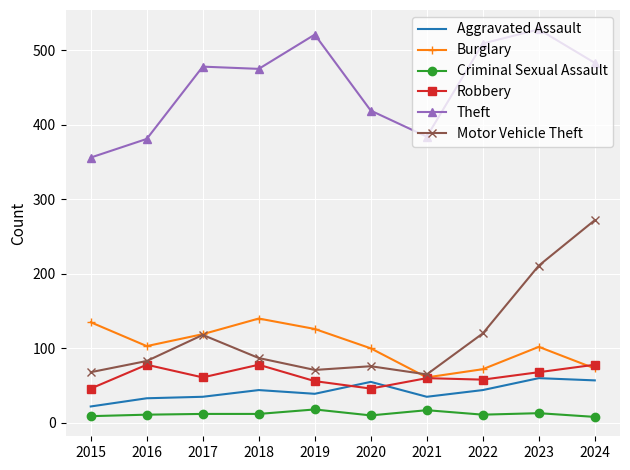

What is the minimum value for Aggravated Assault?

22